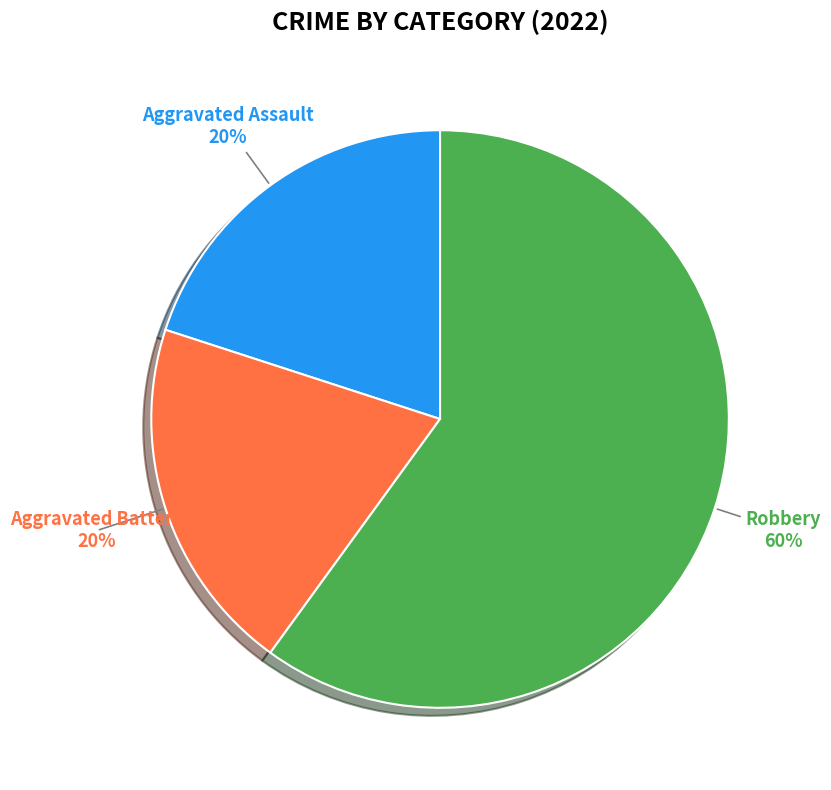

True or false: Robbery accounts for 72% of the total.

False